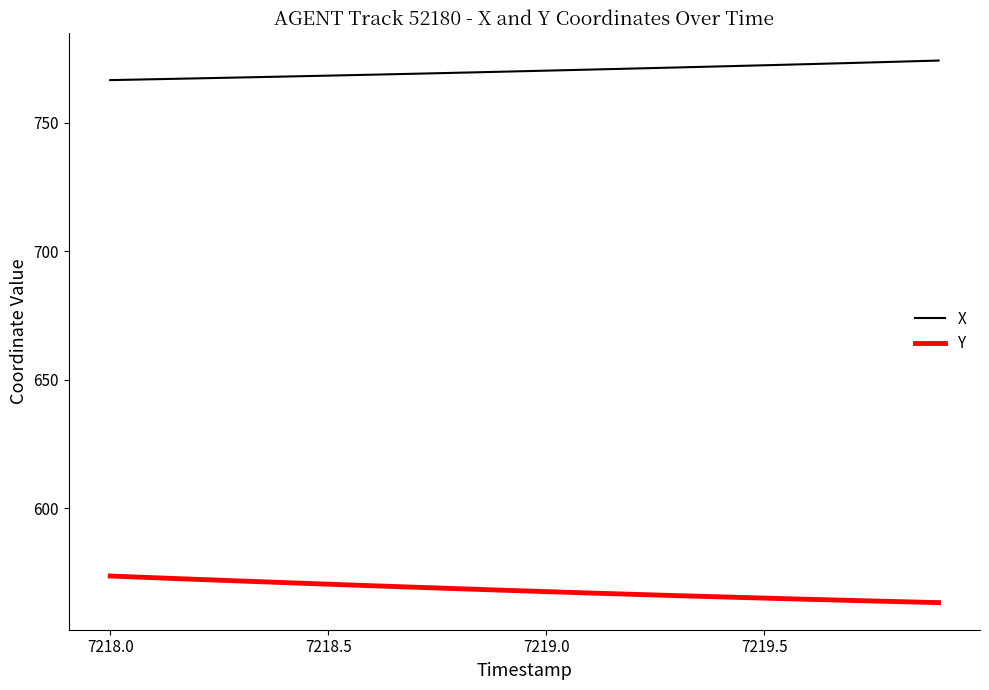

Which series has the largest total across all categories?

X